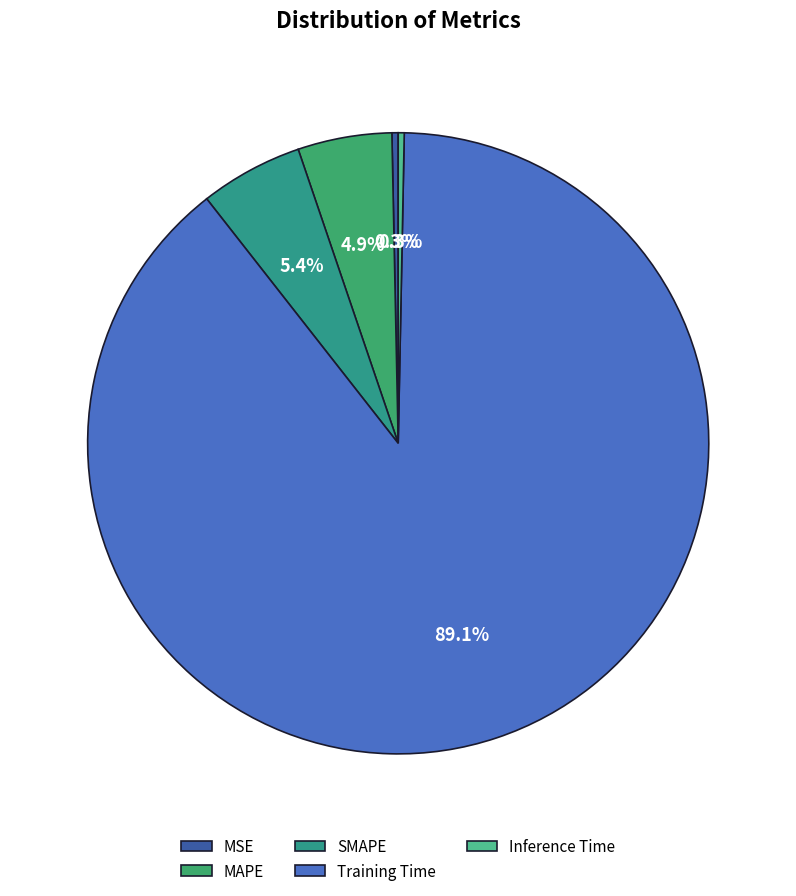

The MSE slice represents 11% of the pie. True or false?

False